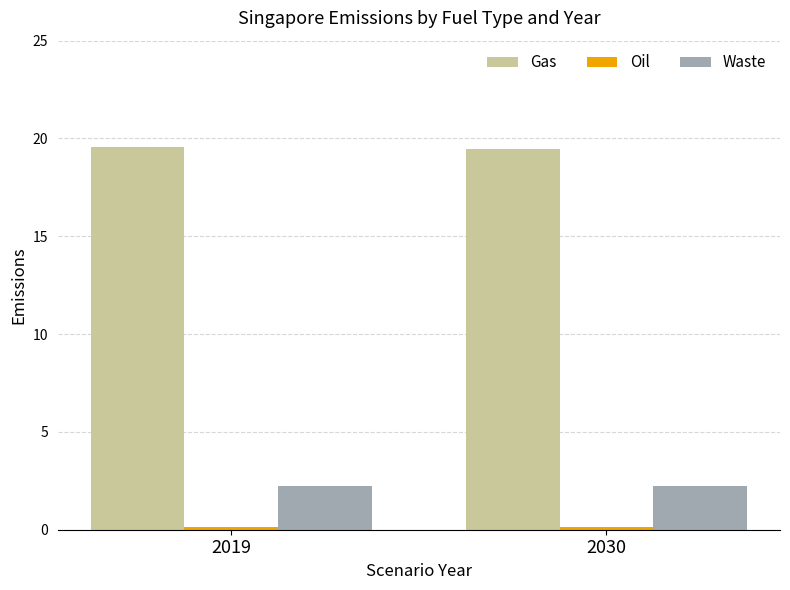

How many bars are there in total?

6